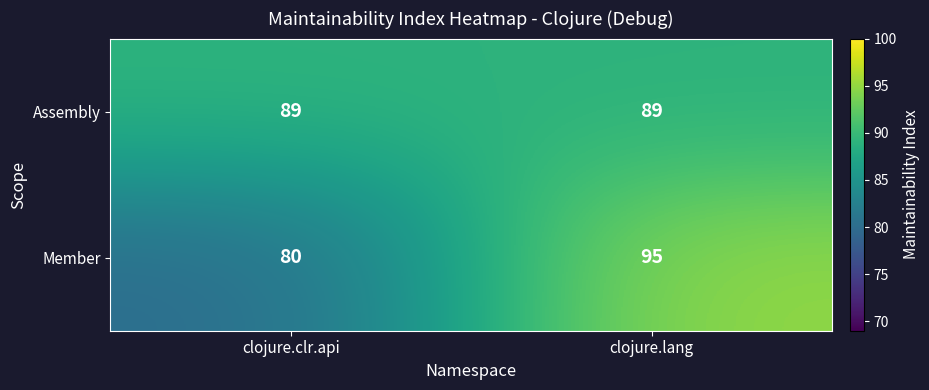

Reading right to left, extract all data points from this chart.

Assembly: clojure.lang=89	clojure.clr.api=89
Member: clojure.lang=95	clojure.clr.api=80